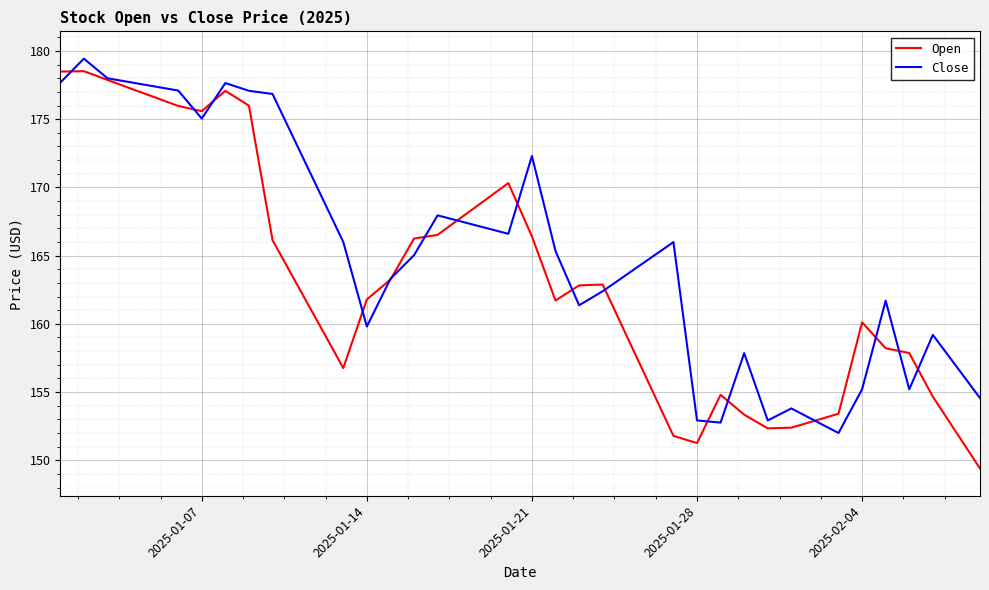

Does the chart have visible grid lines?

Yes